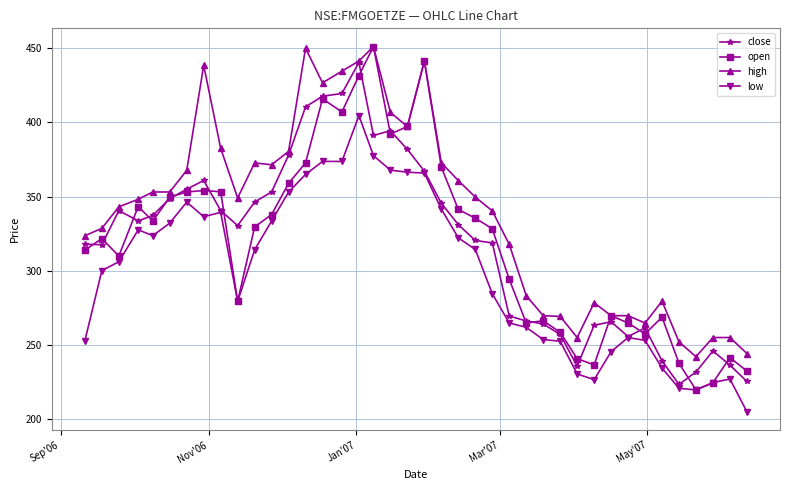

What is the difference between the maximum and minimum values in the close series?

217.1